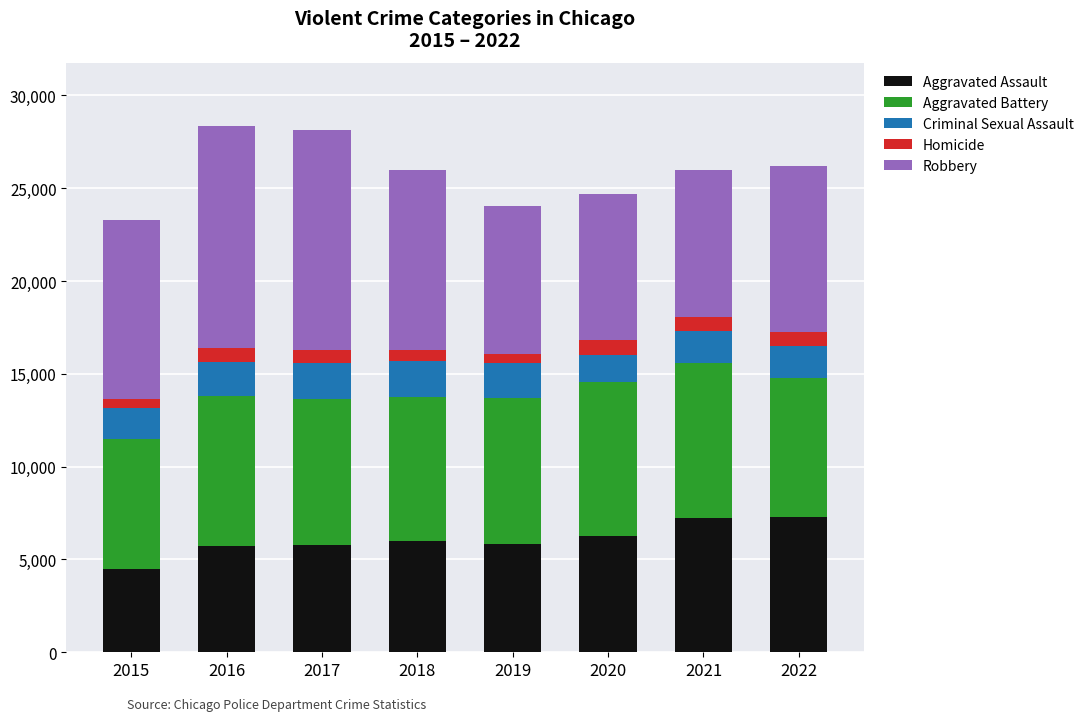

What is the lowest value of the Aggravated Assault series?

4480